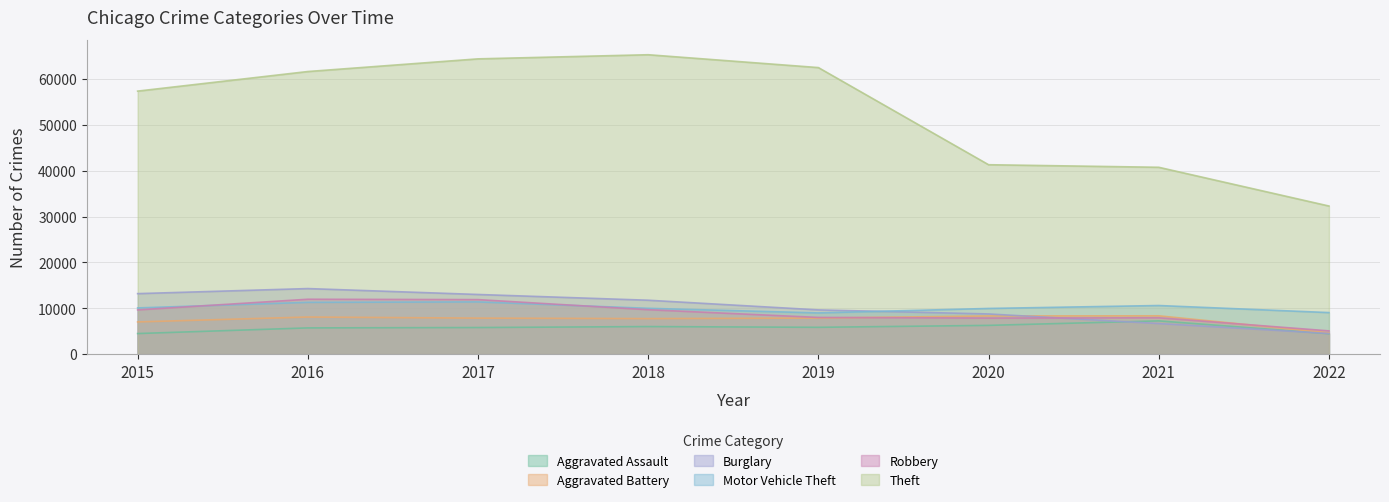

What is the spread (max minus min) of values at 2015?

52867